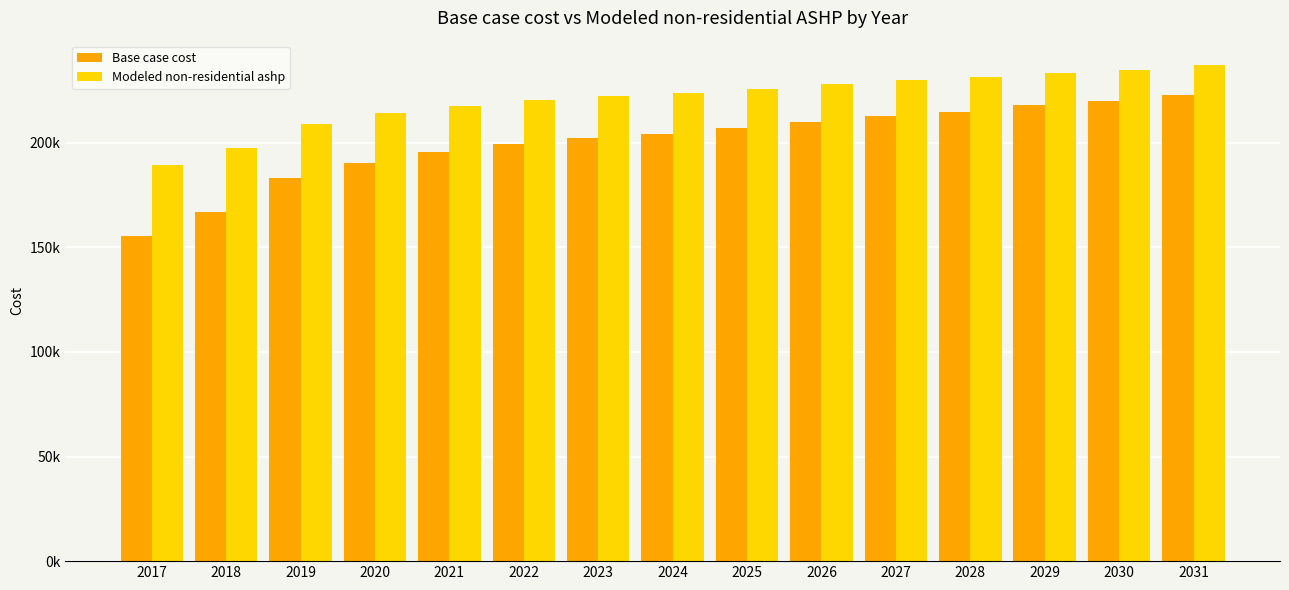

List the series in order of their overall mean, lowest first.

Base case cost, Modeled non-residential ashp